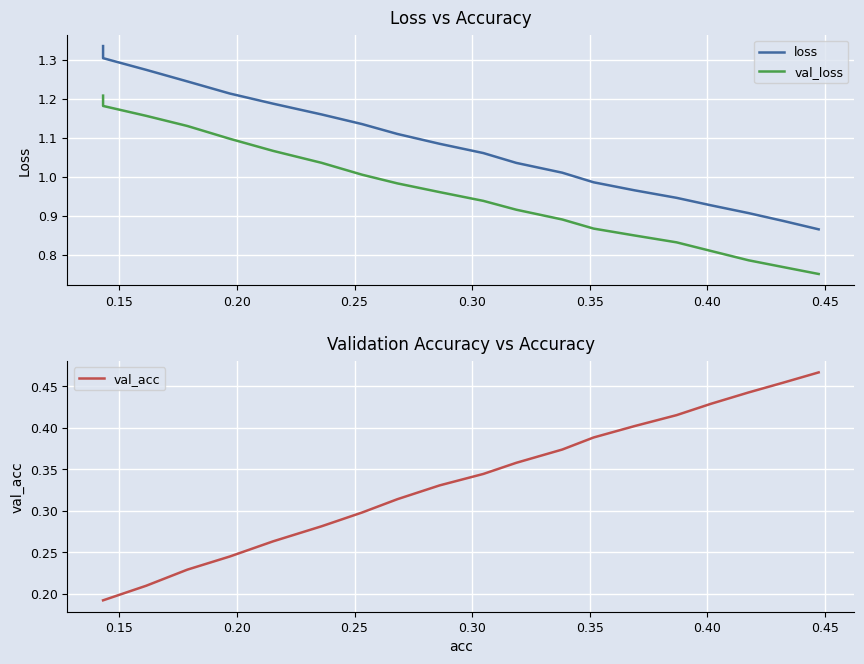

Which series changed the most between 0.35 and 0.40?

val_loss